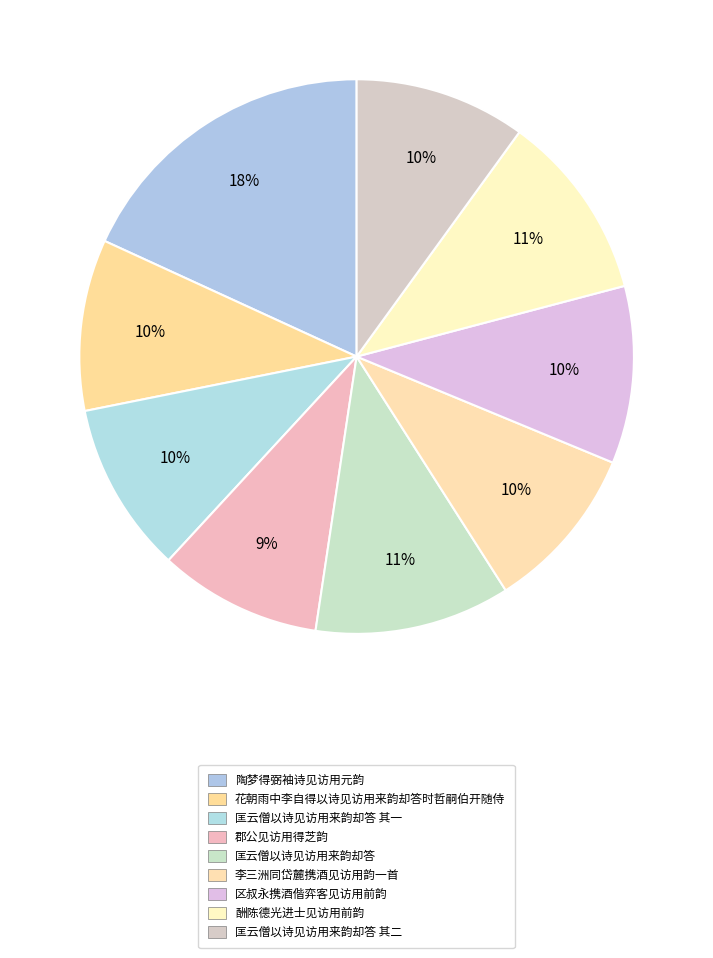

How many segments does this pie chart have?

9